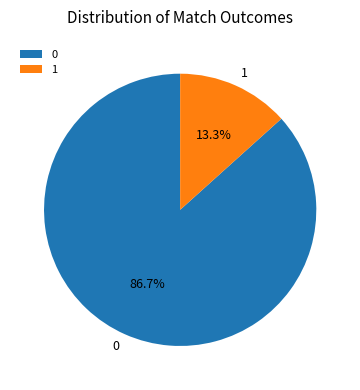

How many segments does this pie chart have?

2